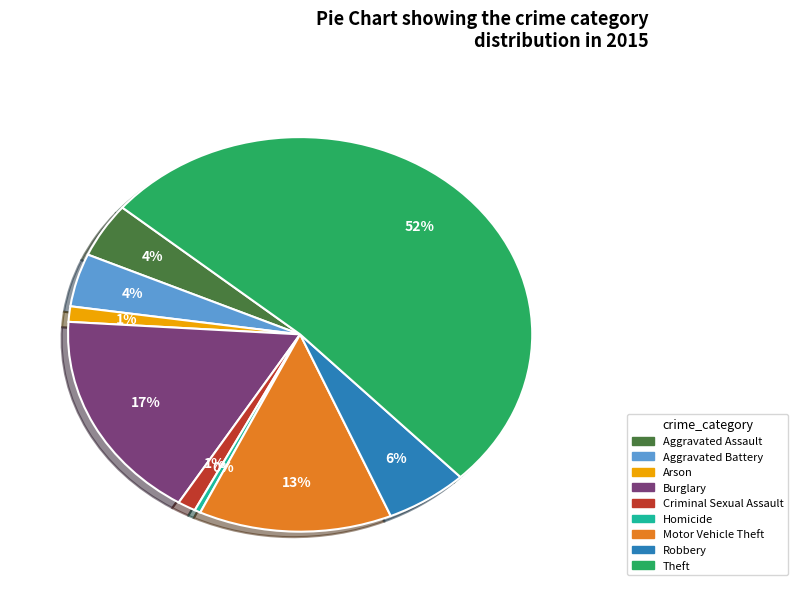

To the nearest percent, what is the combined percentage of Homicide and Robbery?

6%